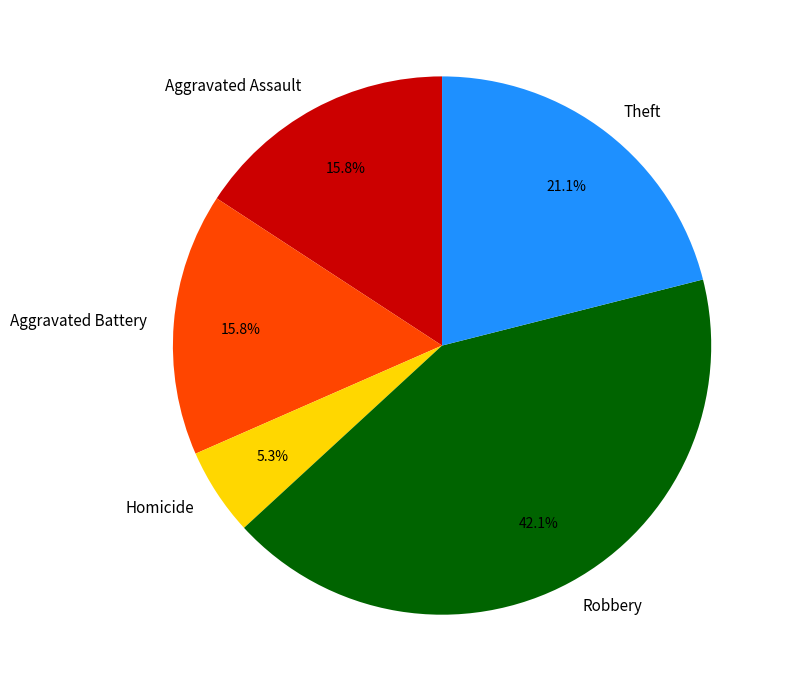

What is the ratio of the value at Theft to the value at Robbery?

0.5